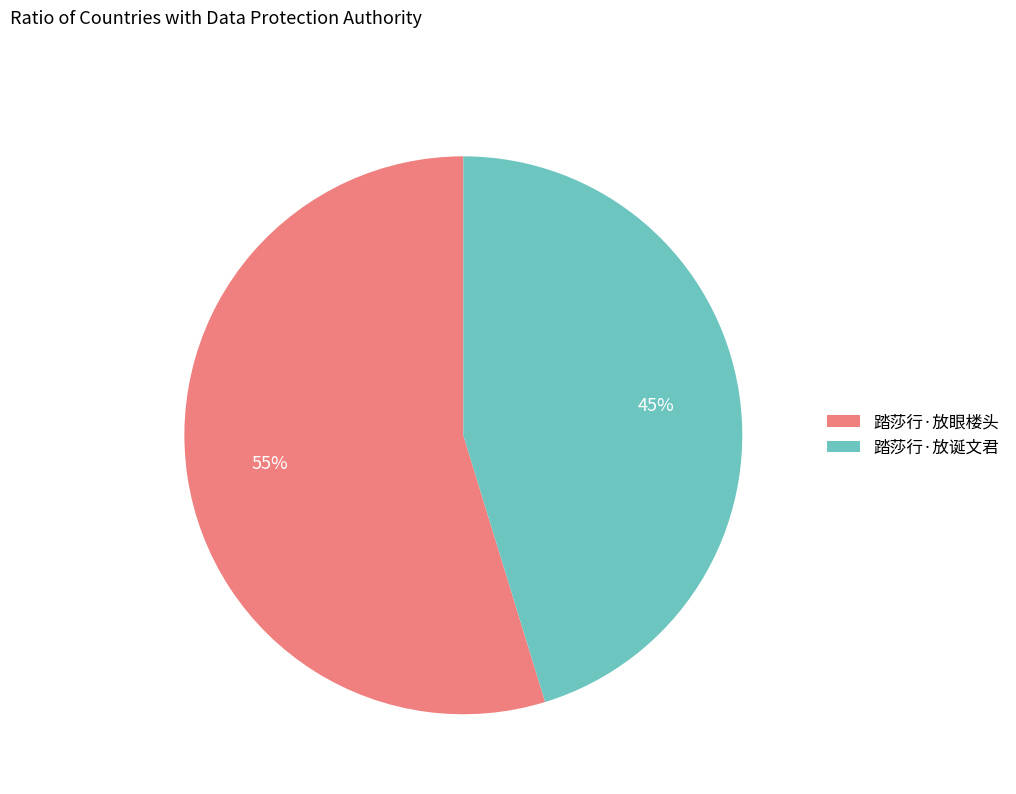

What is the ratio of the value at 踏莎行·放眼楼头 to the value at 踏莎行·放诞文君?

1.2